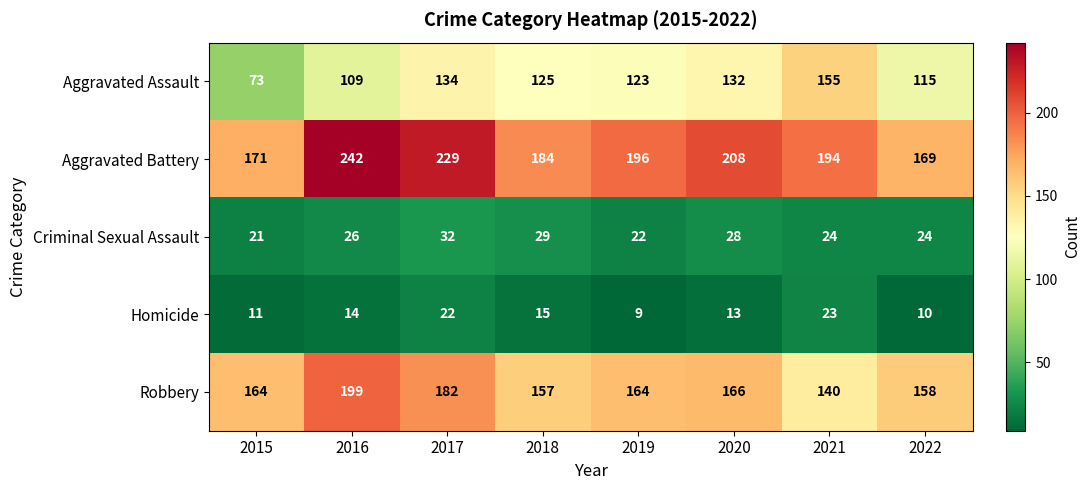

What is the difference between the highest and lowest values at 2016?

228